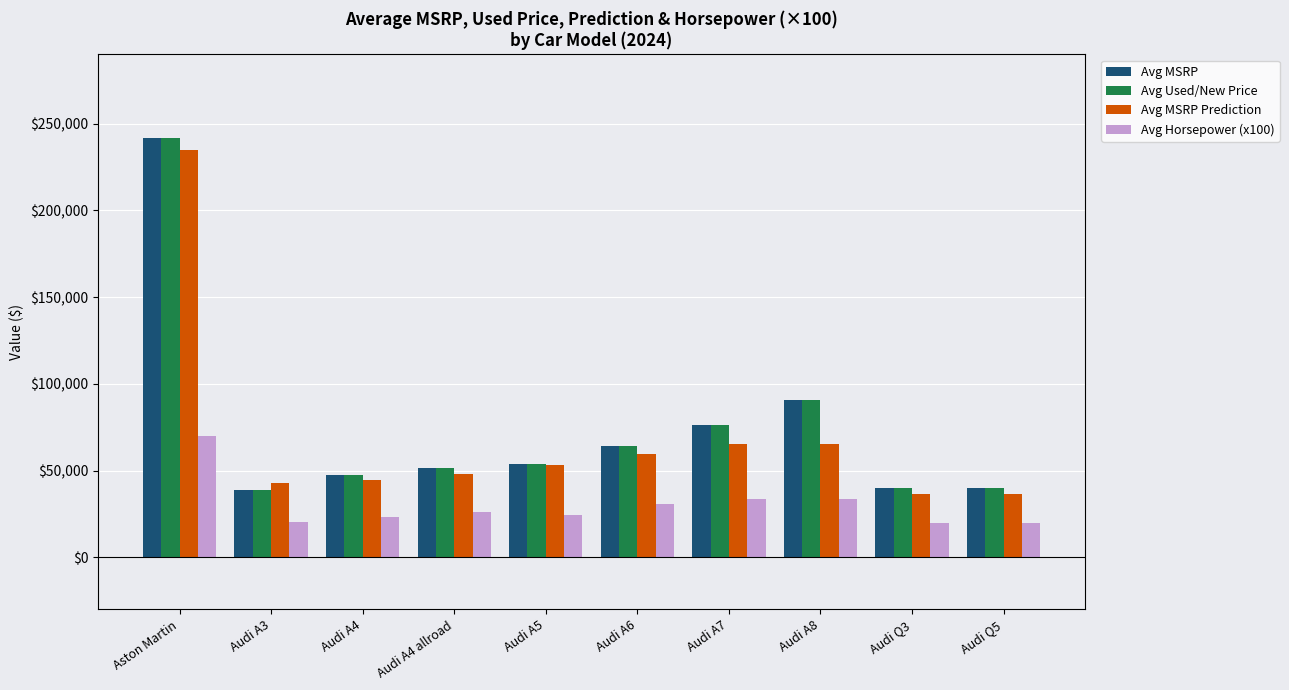

What is the sum of the Avg MSRP values at Audi A8 and Audi A4 allroad?

142666.7